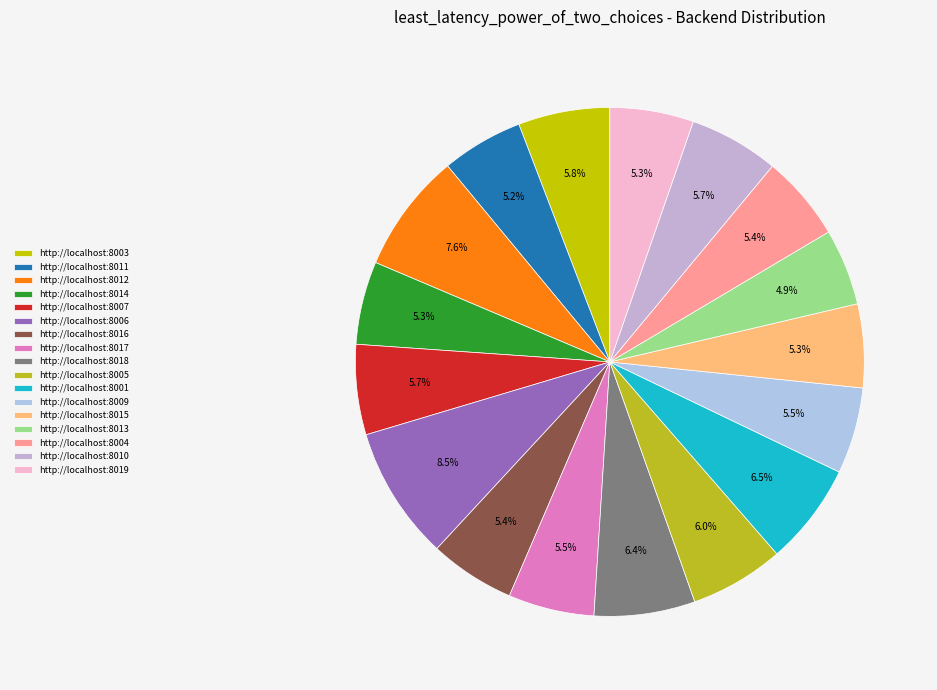

What is the largest slice in the pie chart?

http://localhost:8006